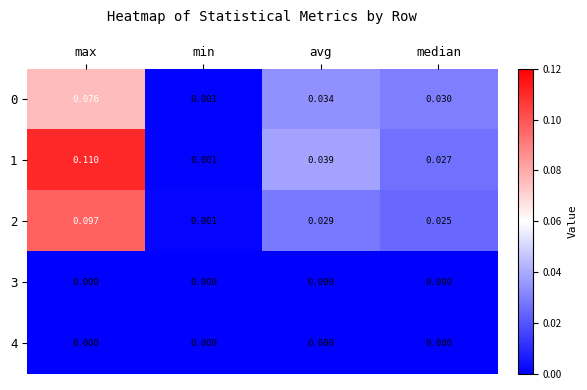

Rank the categories by 2 value from highest to lowest.

max, avg, median, min